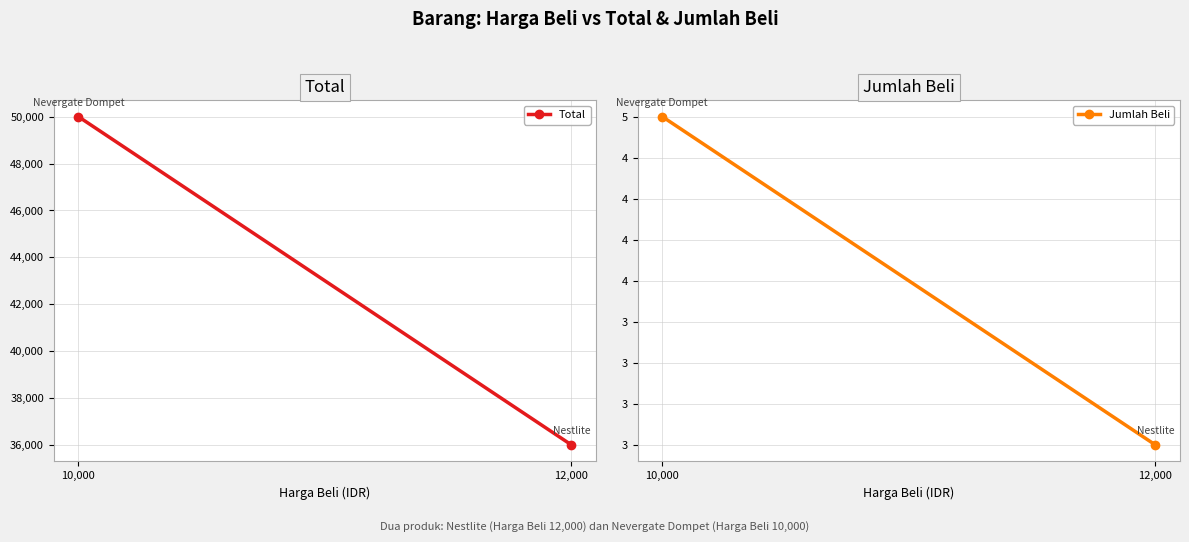

Which series has the largest range (max minus min)?

Total